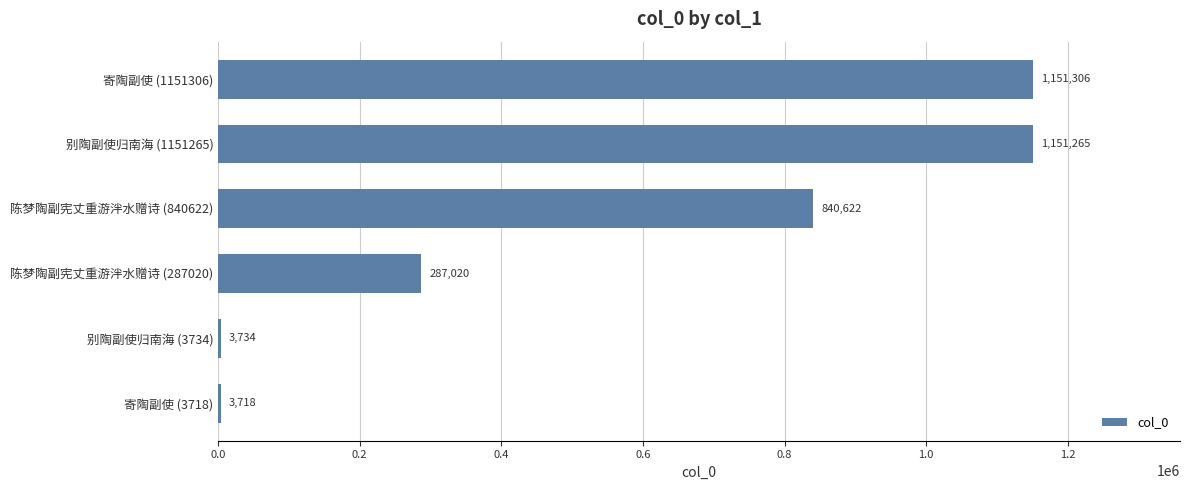

Where is the data nearest to the value 577512?

陈梦陶副宪丈重游泮水赠诗 (840622)